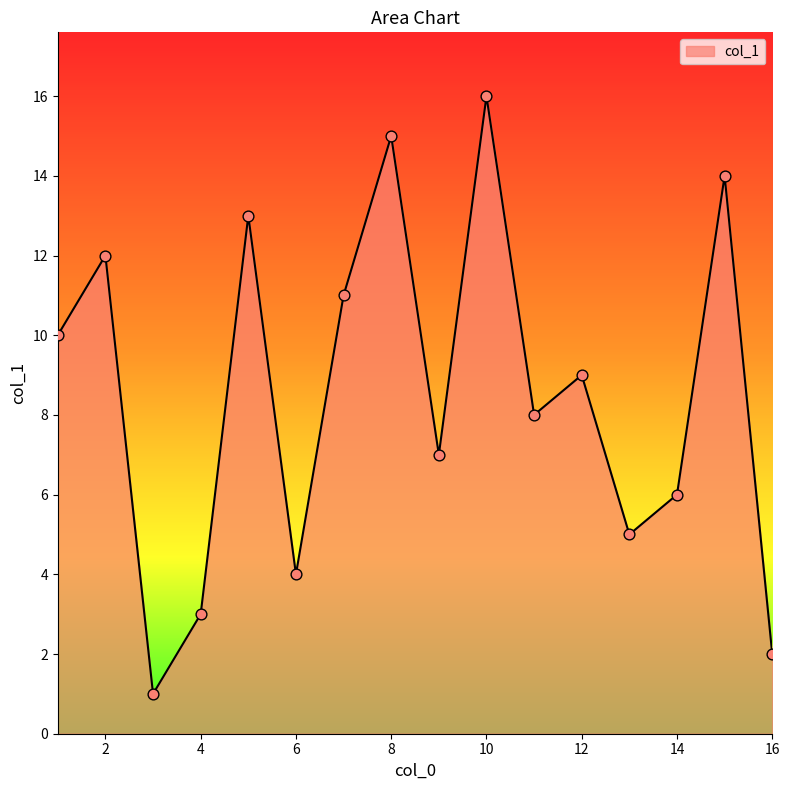

What is the greatest value displayed?

16